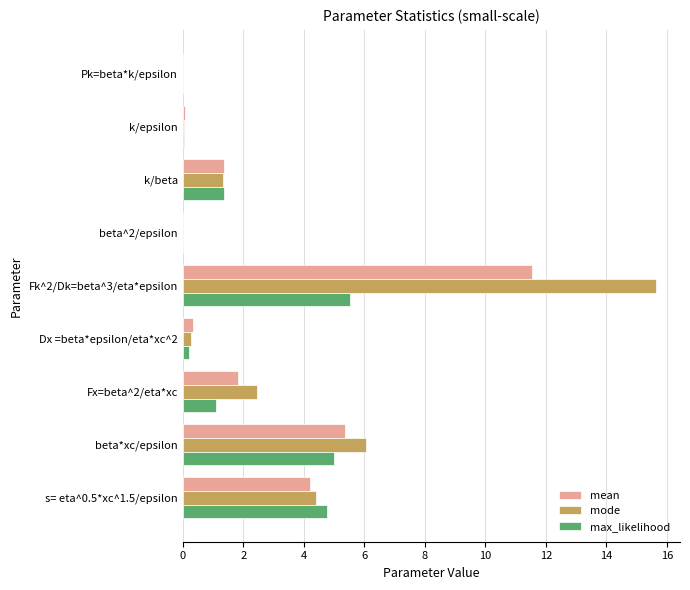

How many series are shown in this chart?

3